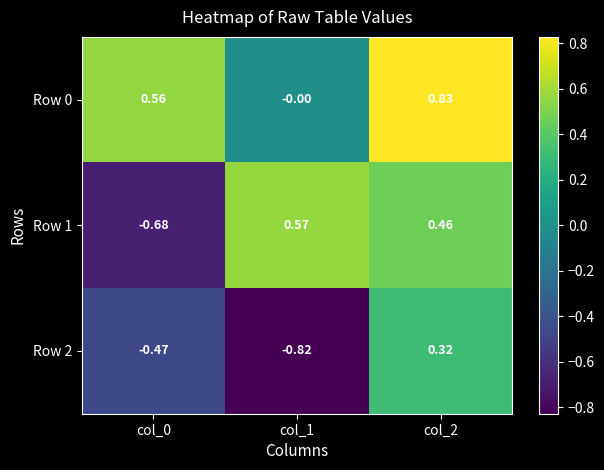

Is the value of Row 1 at col_0 greater than the value of Row 0 at col_2?

No